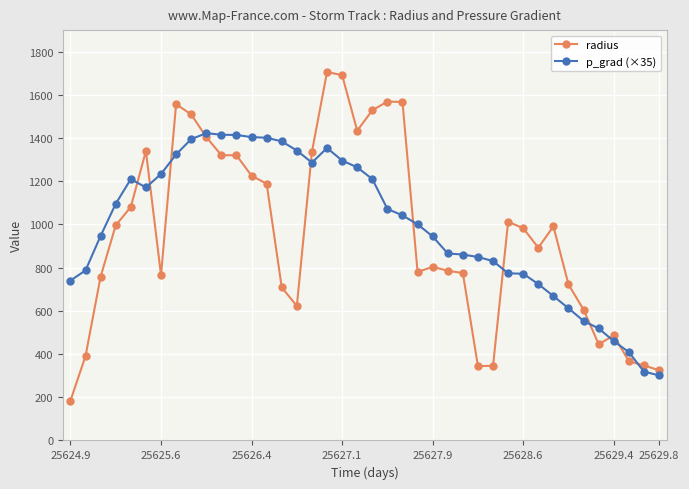

What is the value of the p_grad (×35) point at the 28th from the left?

849.5